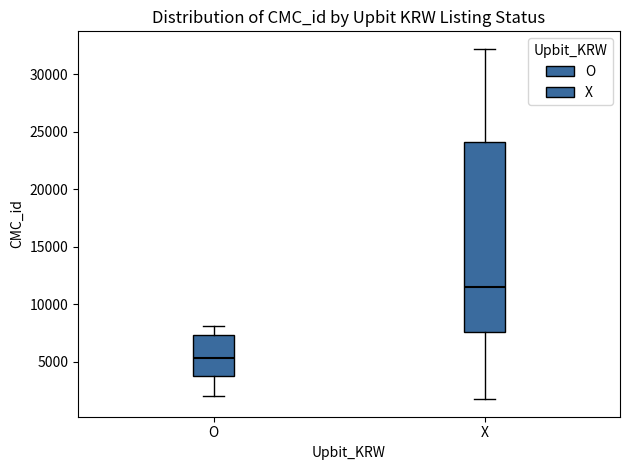

Reading left to right, read every box against the y-axis: the position of its median line, the range the box covers, and the ends of its whiskers. The values are not printed on the chart, so give them approximately, as read against the axis.

O: median 5500, box 3500 to 7500, whiskers 2000 to 8000
X: median 11500, box 7500 to 24000, whiskers 2000 to 32000